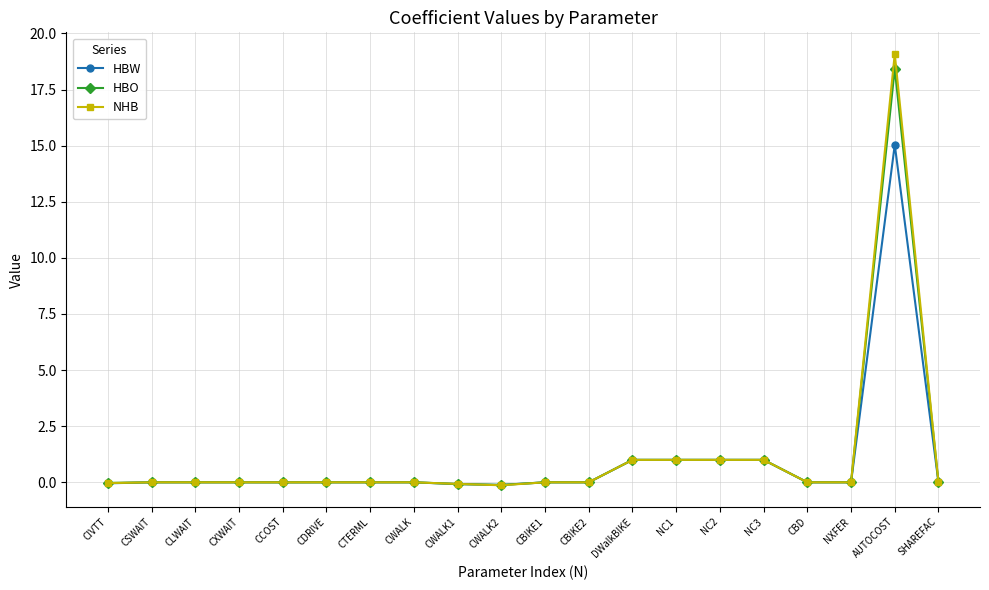

True or false: HBO has more than 0 points higher than both neighbors.

True